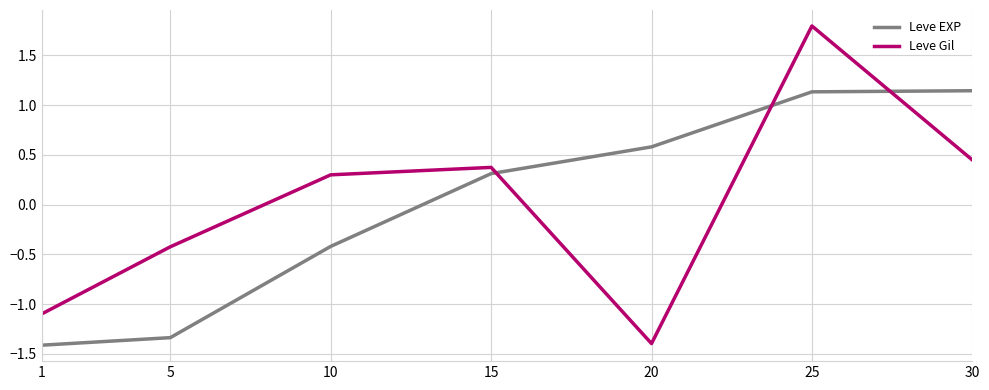

After their last crossing, which series has the higher values: Leve Gil or Leve EXP?

Leve EXP